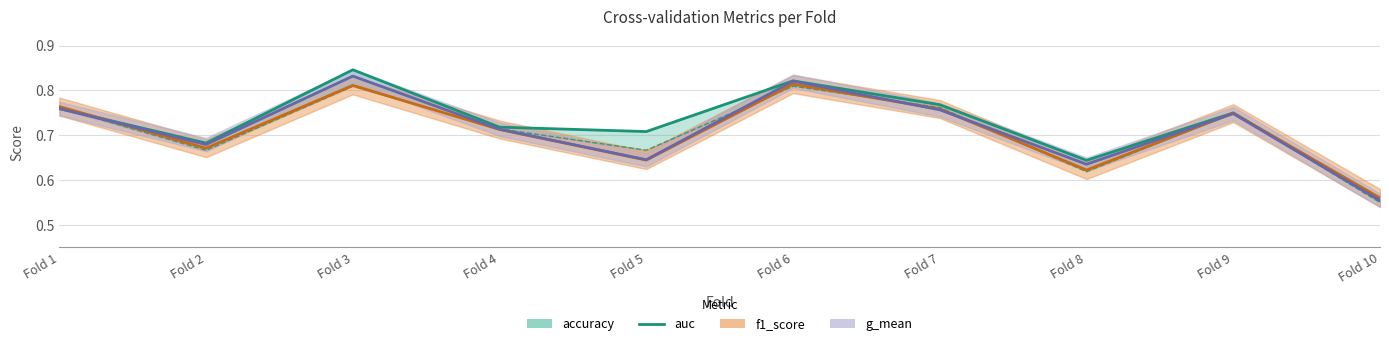

Does the chart have visible grid lines?

Yes